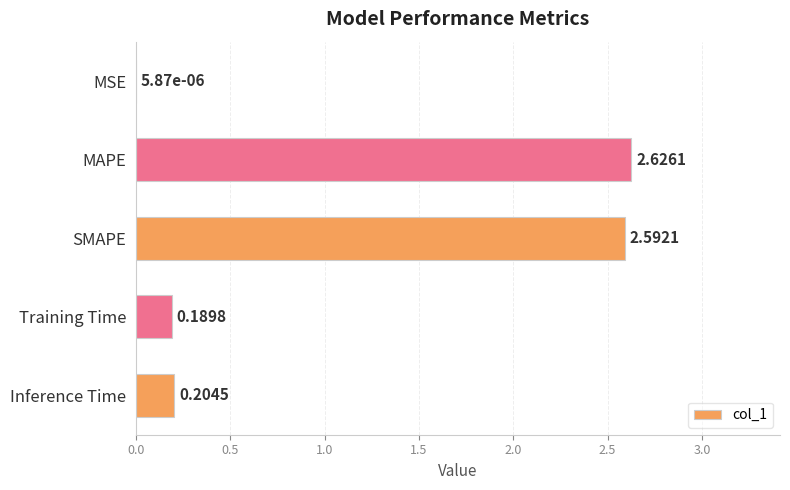

Which has a higher value, SMAPE or MAPE?

MAPE